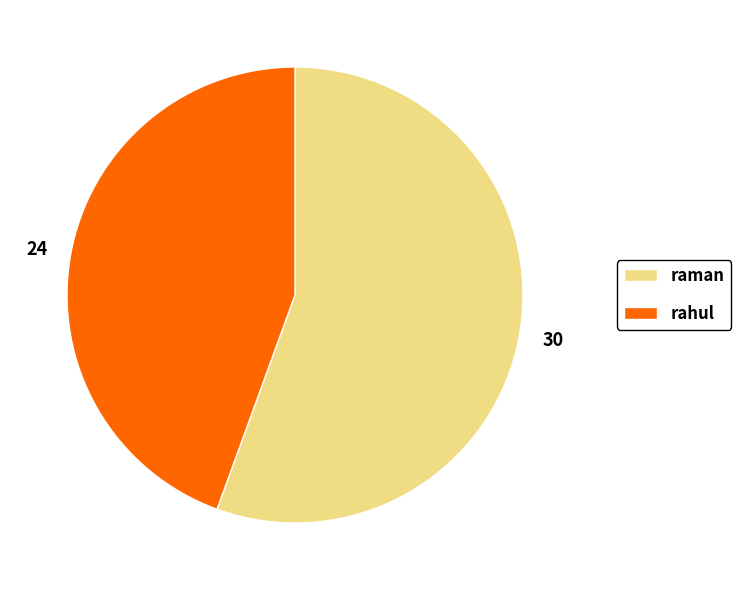

Rank the categories by value from lowest to highest.

rahul, raman